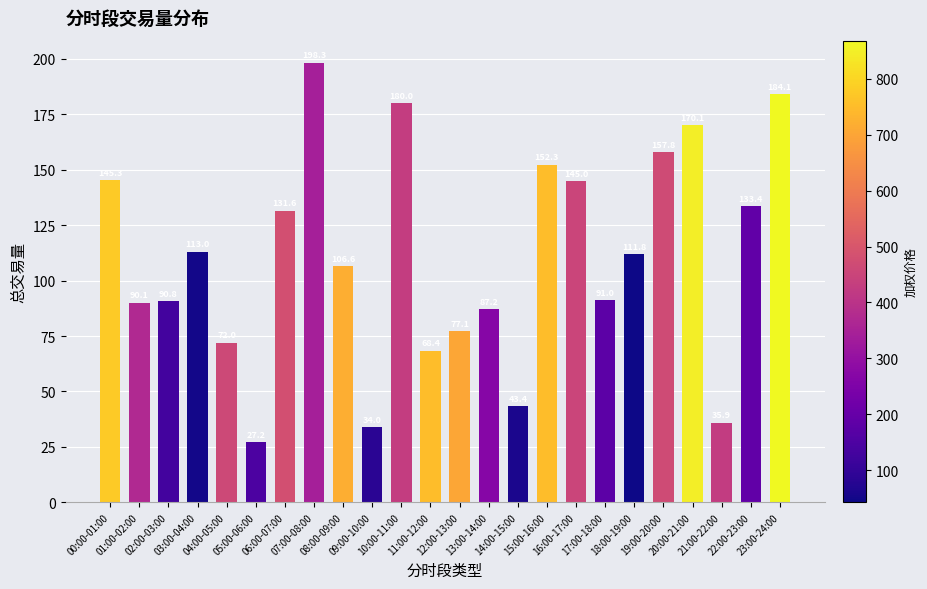

How many data points are less than 111?

12